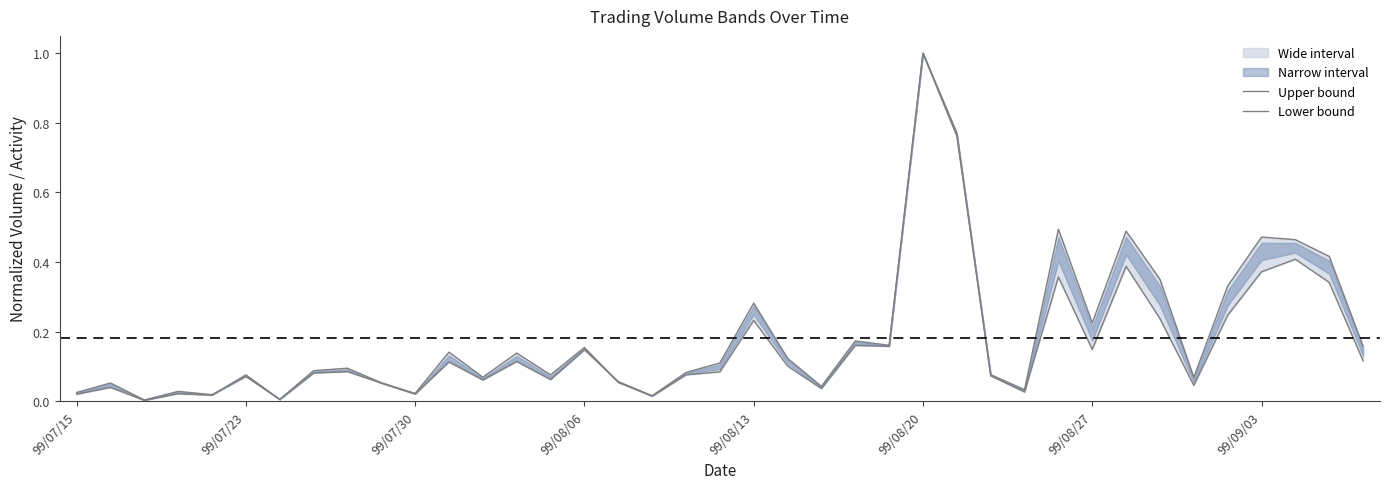

What is the maximum value shown in the chart?

1.0